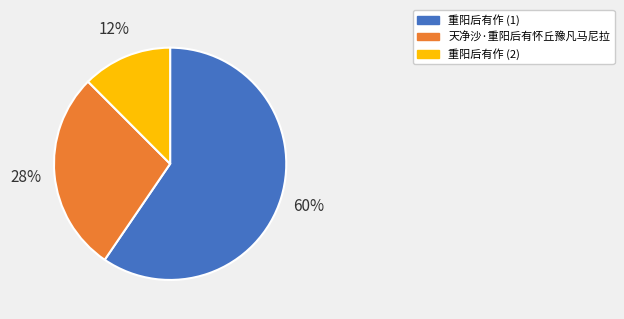

To the nearest percent, what is the average slice percentage?

33%